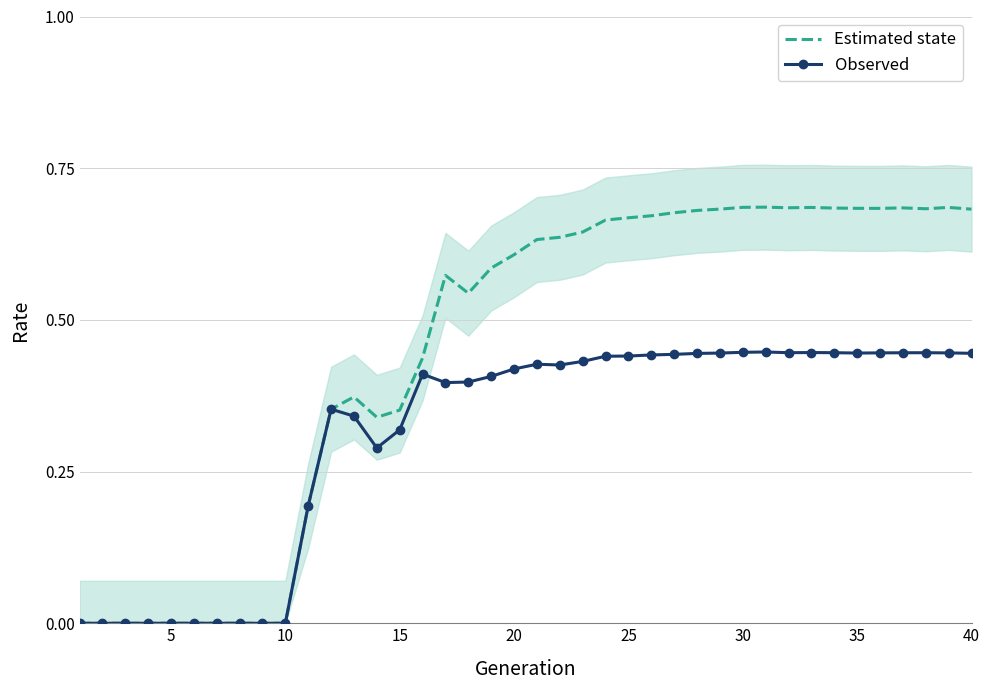

Does the chart have visible grid lines?

Yes